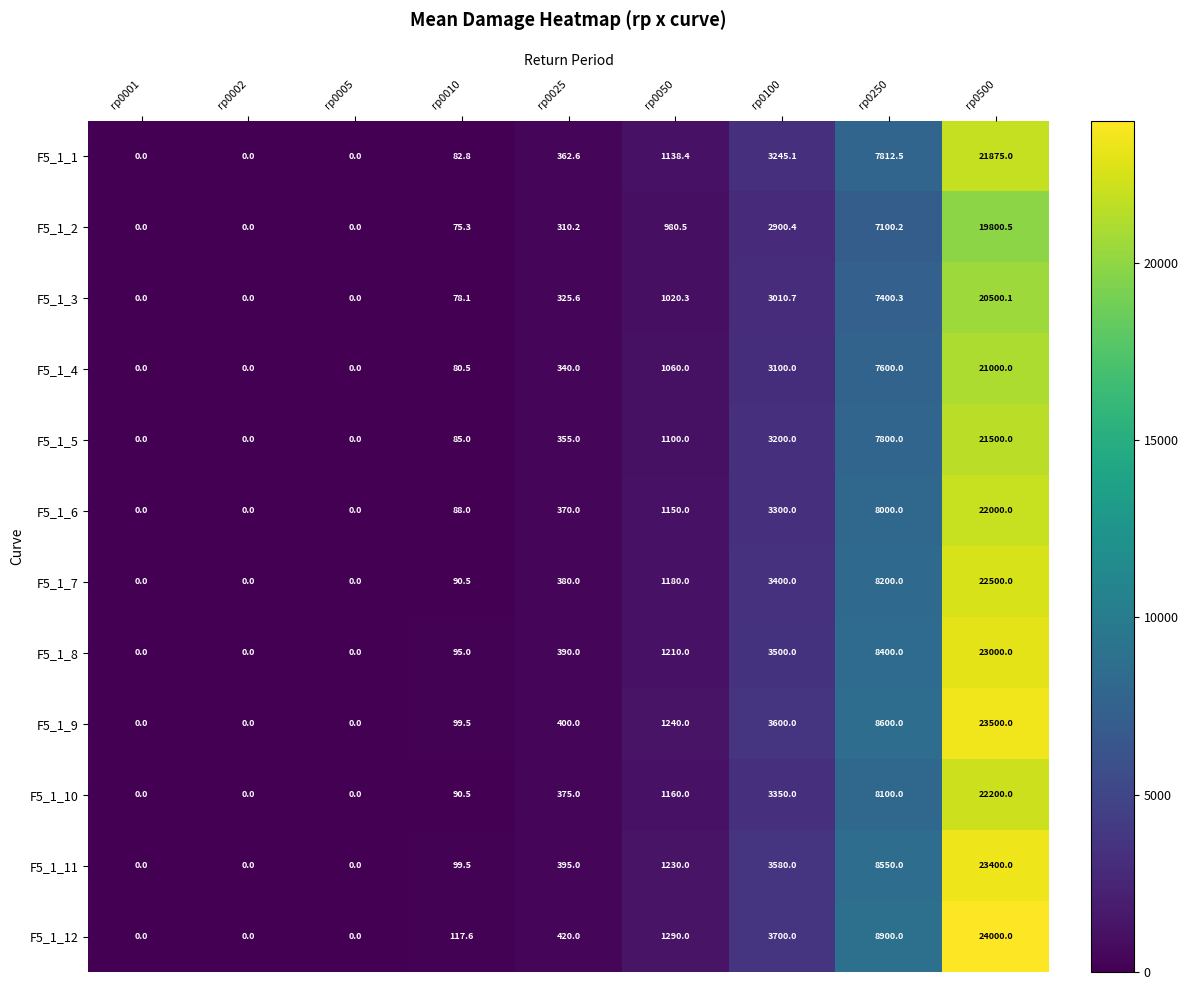

At which label is F5_1_8 closest to 11500?

rp0250